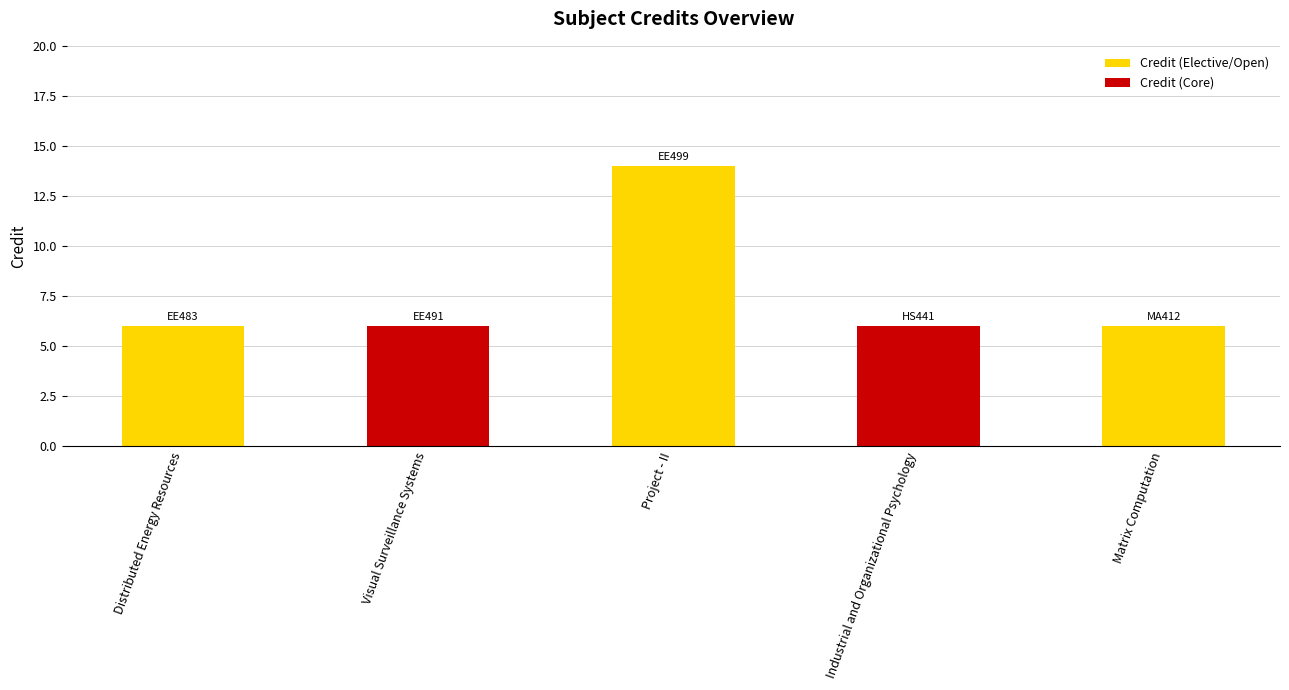

What is the label of the 5th bar from the left?

Matrix Computation